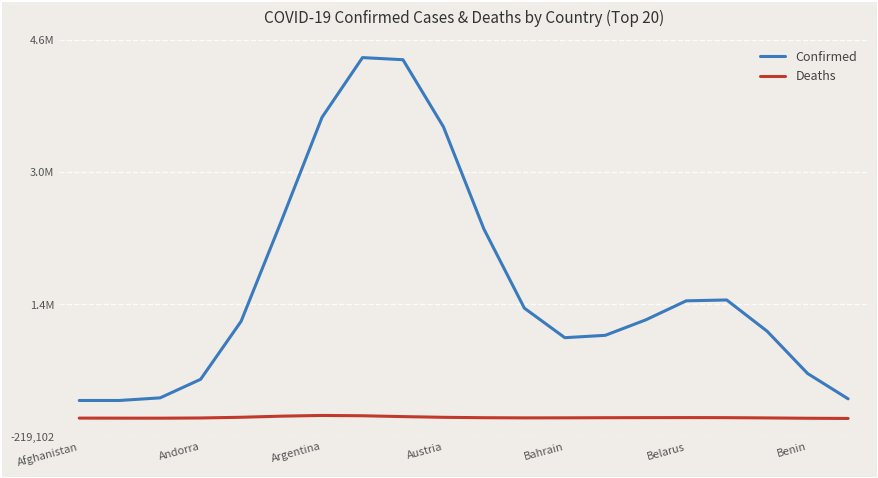

Is this an area chart (filled region under the line)?

No